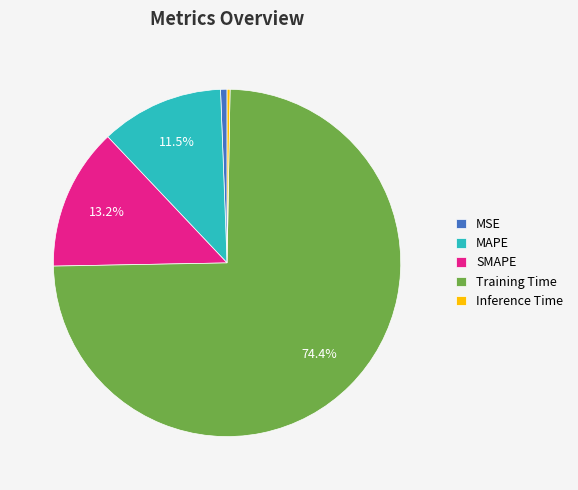

To the nearest percent, what percentage of the pie is SMAPE?

13%